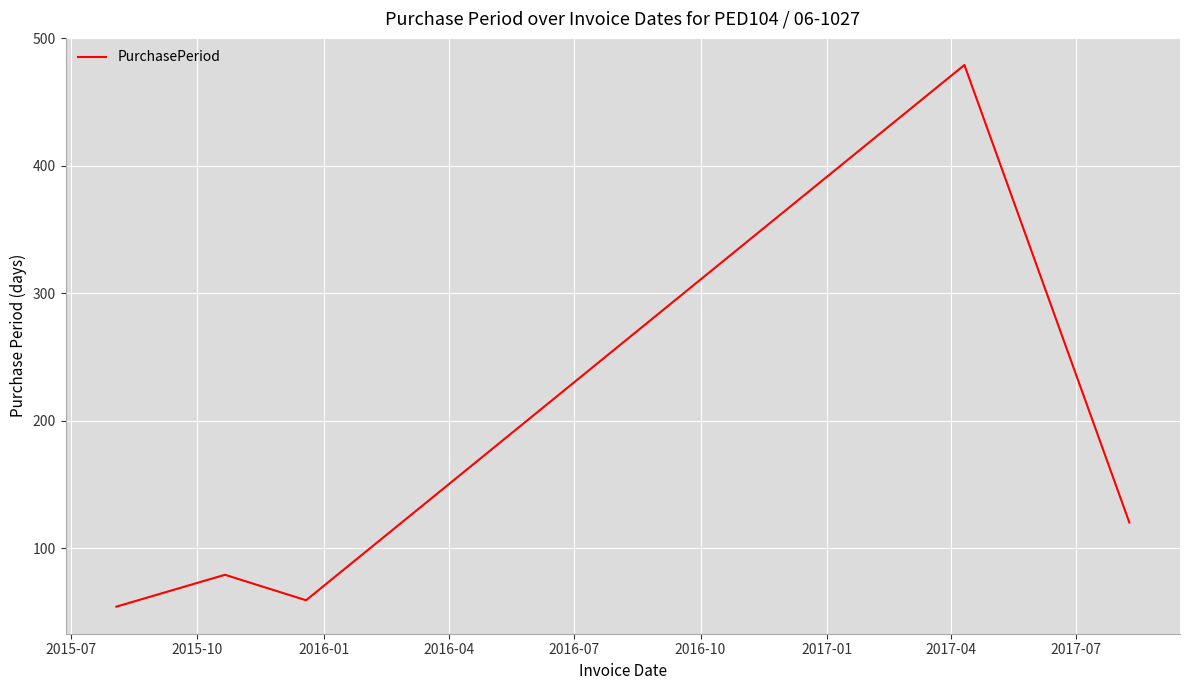

What is the smallest value displayed?

54